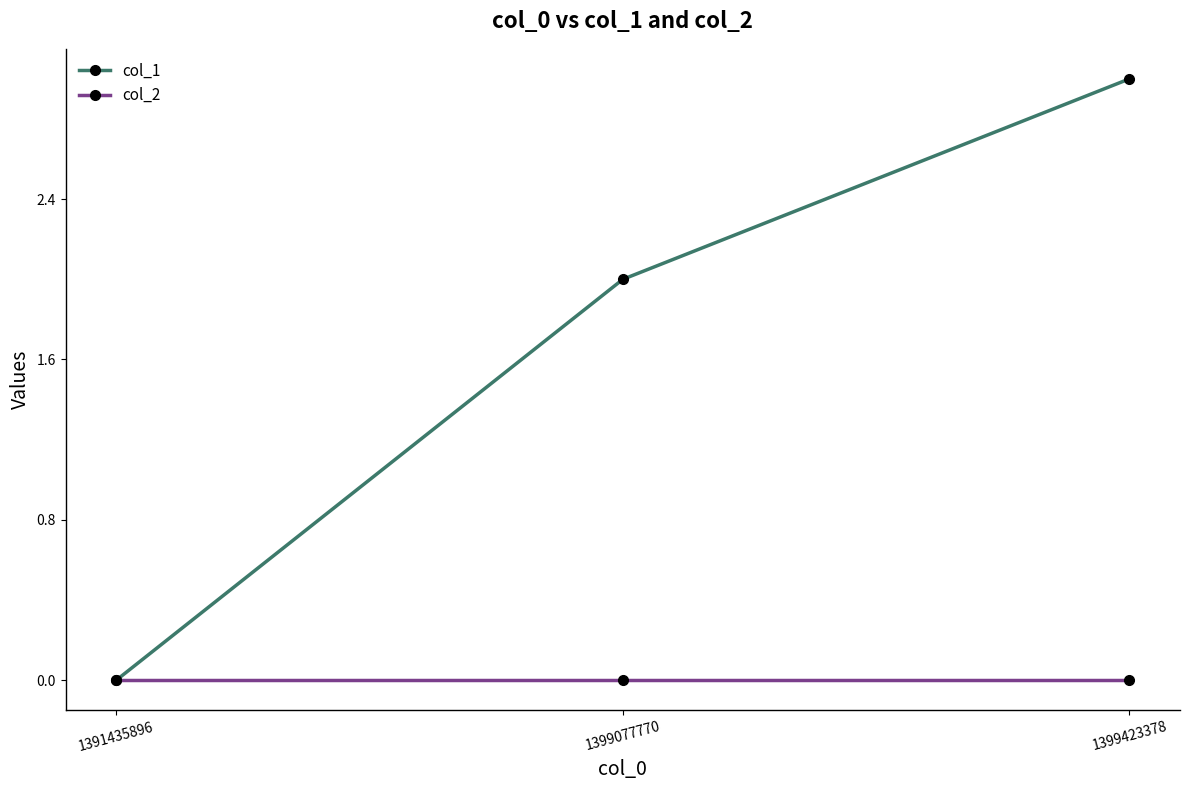

What is the sum of all col_1 values?

5